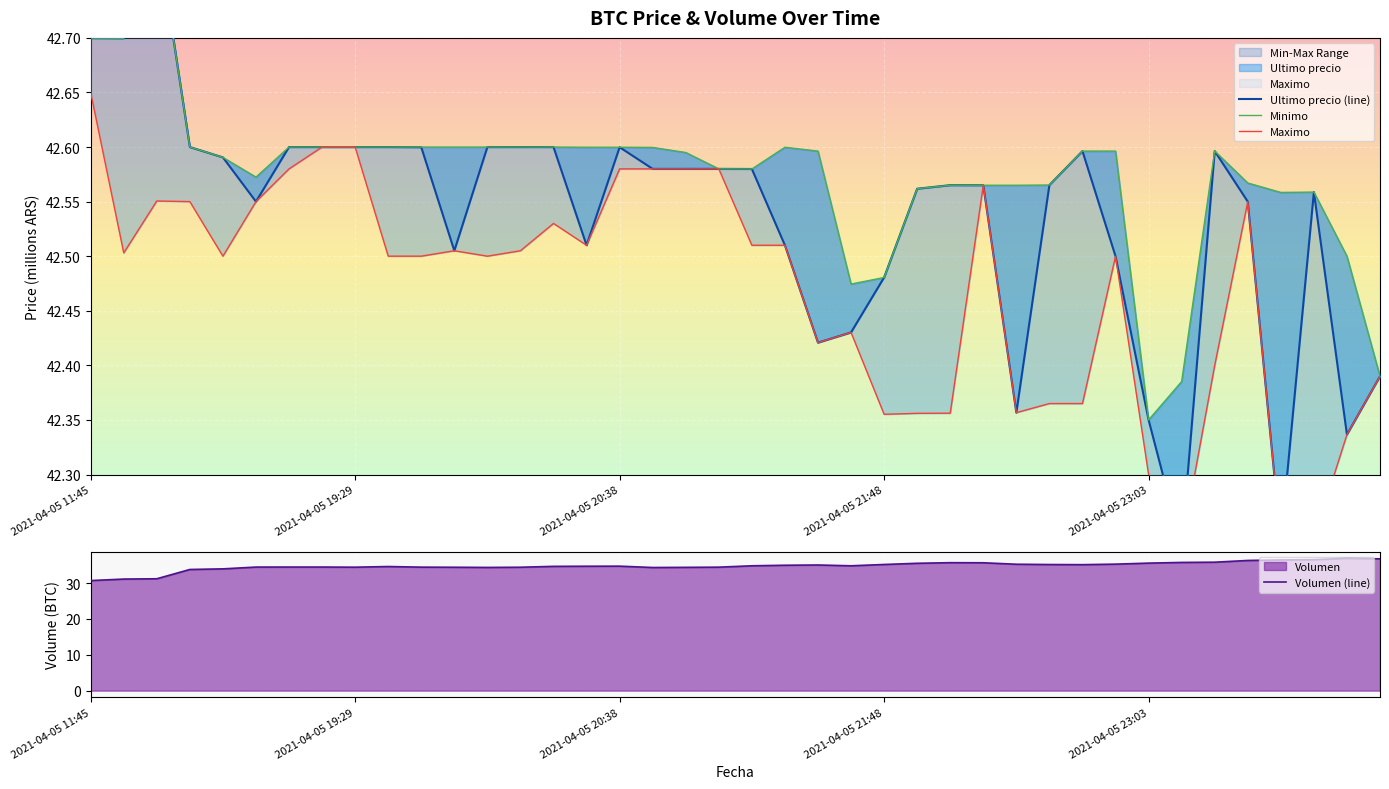

What is the lowest value of the Volumen (line) series?

30.7